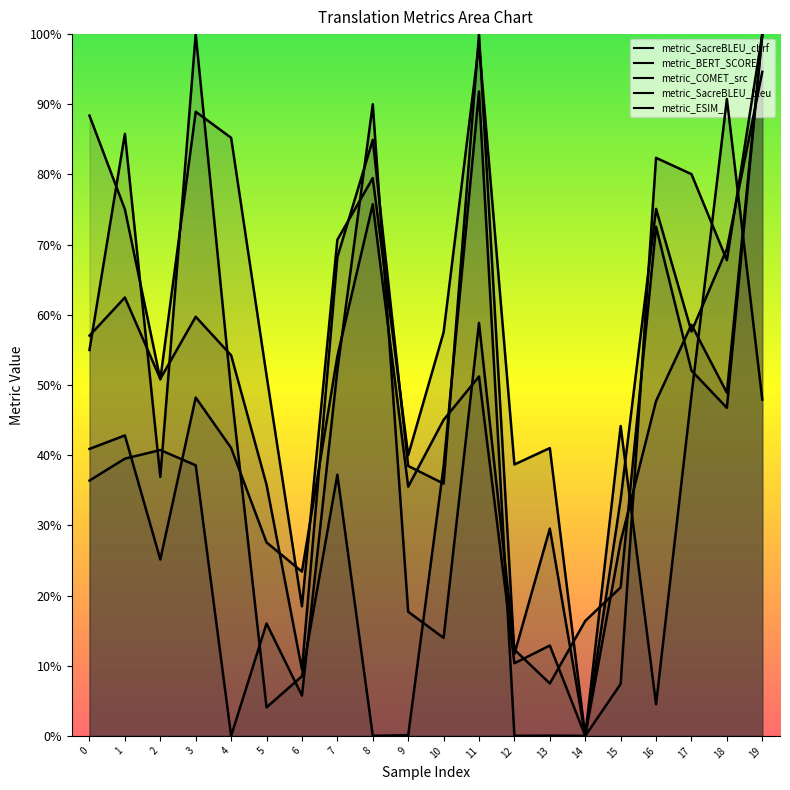

Which series changed the most between 2 and 8?

metric_ESIM_